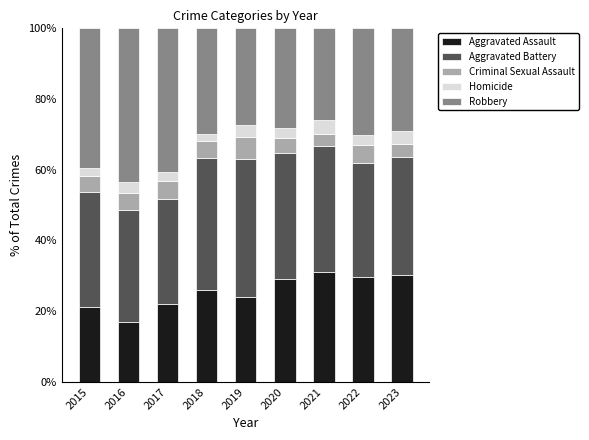

What are all the series names shown in the legend?

Aggravated Assault, Aggravated Battery, Criminal Sexual Assault, Homicide, Robbery